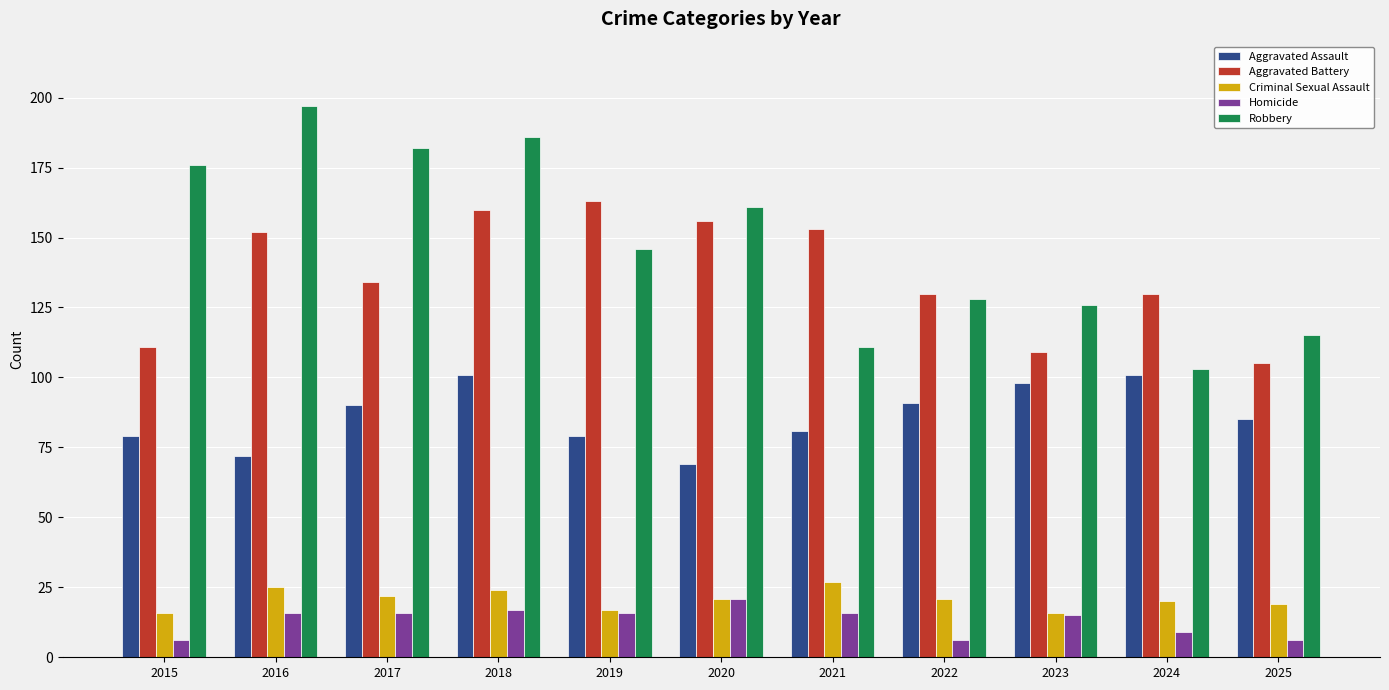

At which category is the sum across all series the highest?

2018